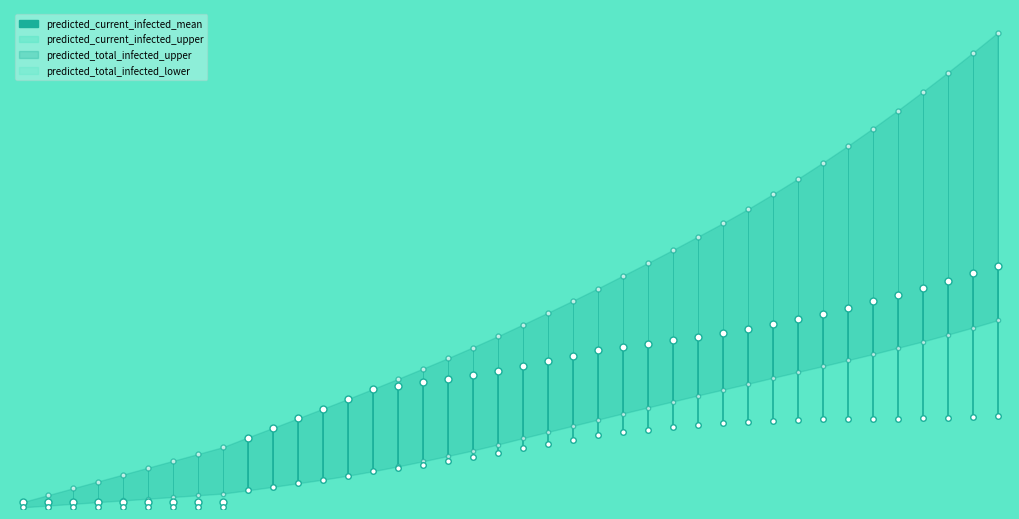

Is this an area chart (filled region under the line)?

No